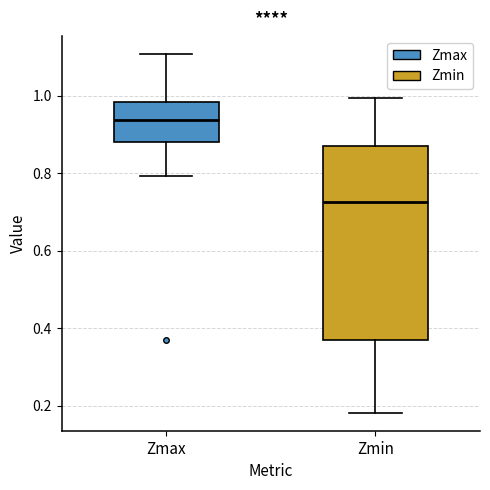

Reading left to right, transcribe this box plot: for each box, give where its median line is, the range the box spans, and where its two whiskers end, as read against the y-axis. The values are not printed on the chart, so give them approximately, as read against the axis.

Zmax: median 0.94, box 0.88 to 0.98, whiskers 0.80 to 1.10
Zmin: median 0.72, box 0.38 to 0.88, whiskers 0.18 to 1.00